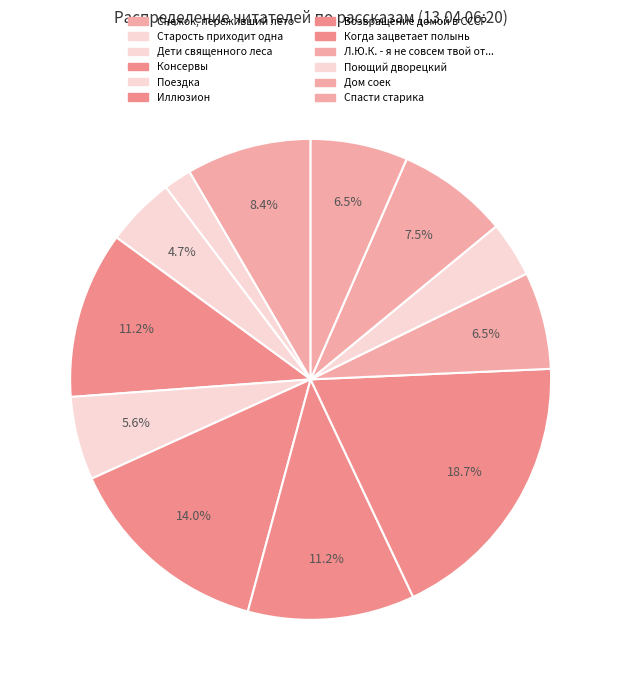

Which category has the smallest portion of the pie?

Старость приходит одна